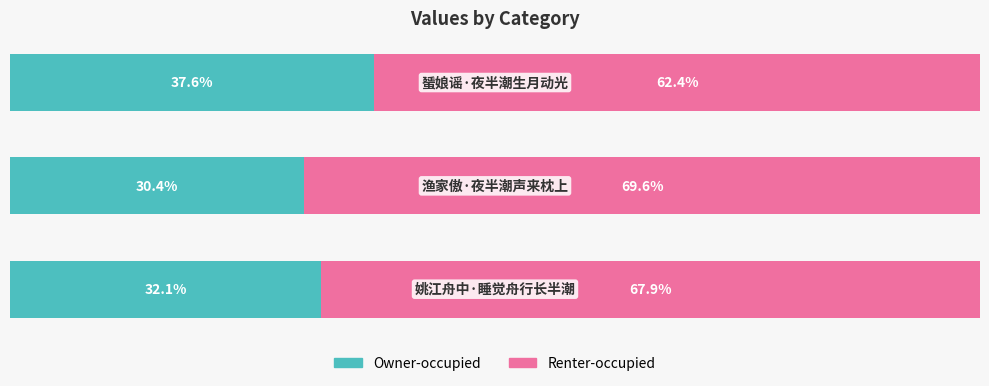

What are all the series names shown in the legend?

Owner-occupied, Renter-occupied